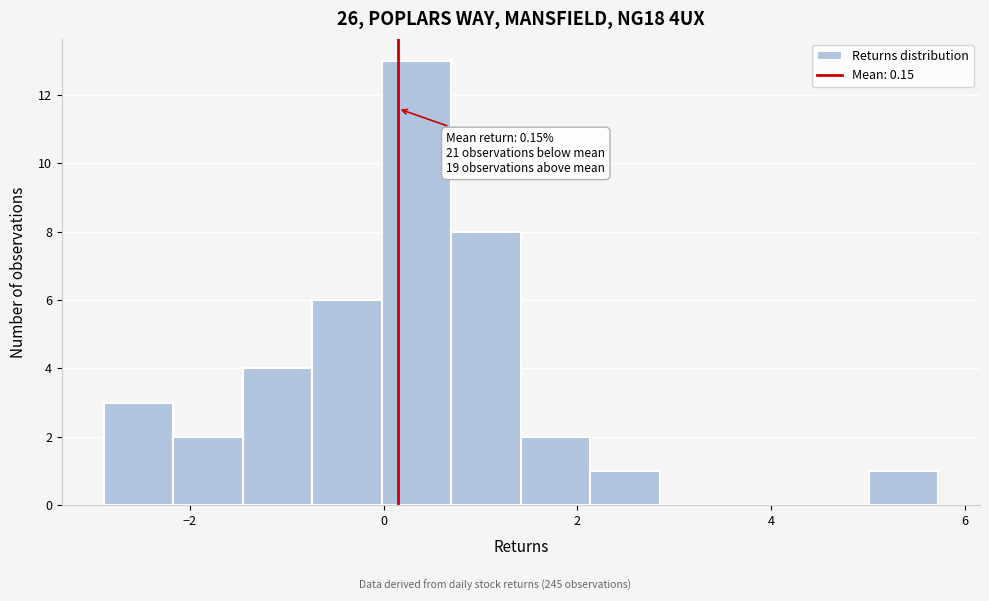

Read against the x-axis, roughly where is the centre of the tallest bar?

0.4